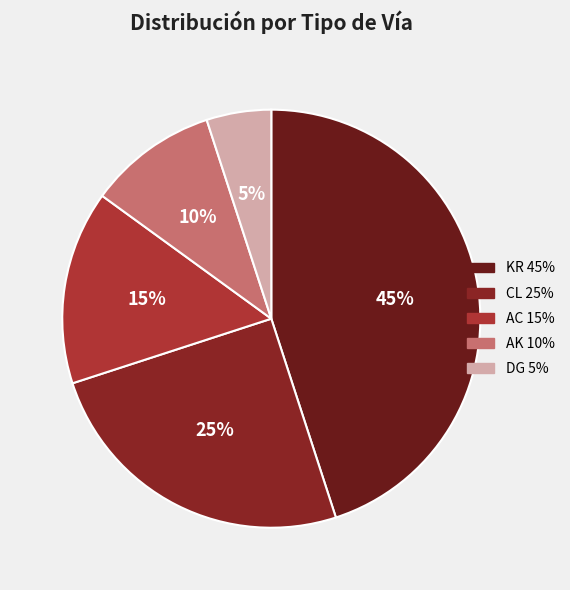

Which category has the smallest portion of the pie?

DG